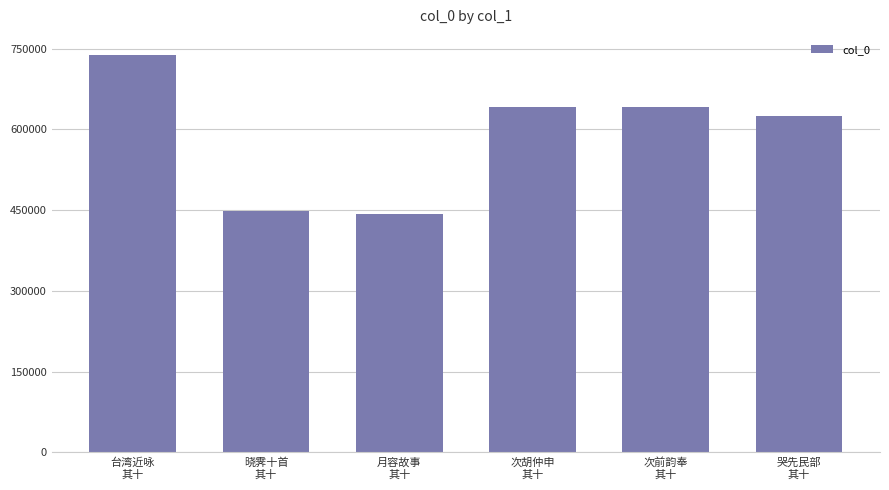

What is the ratio of the value at 哭先民部
其十 to the value at 台湾近咏
其十?

0.8